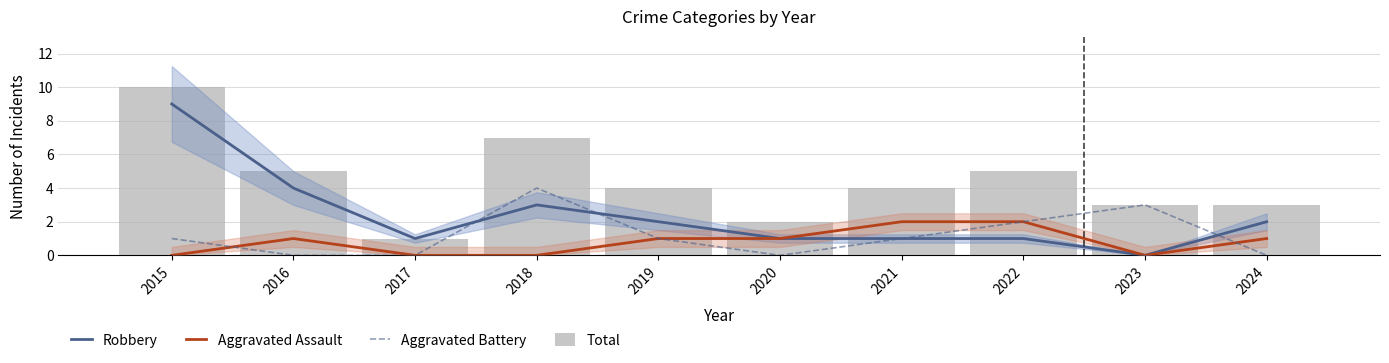

Does the chart contain stacked bars?

No